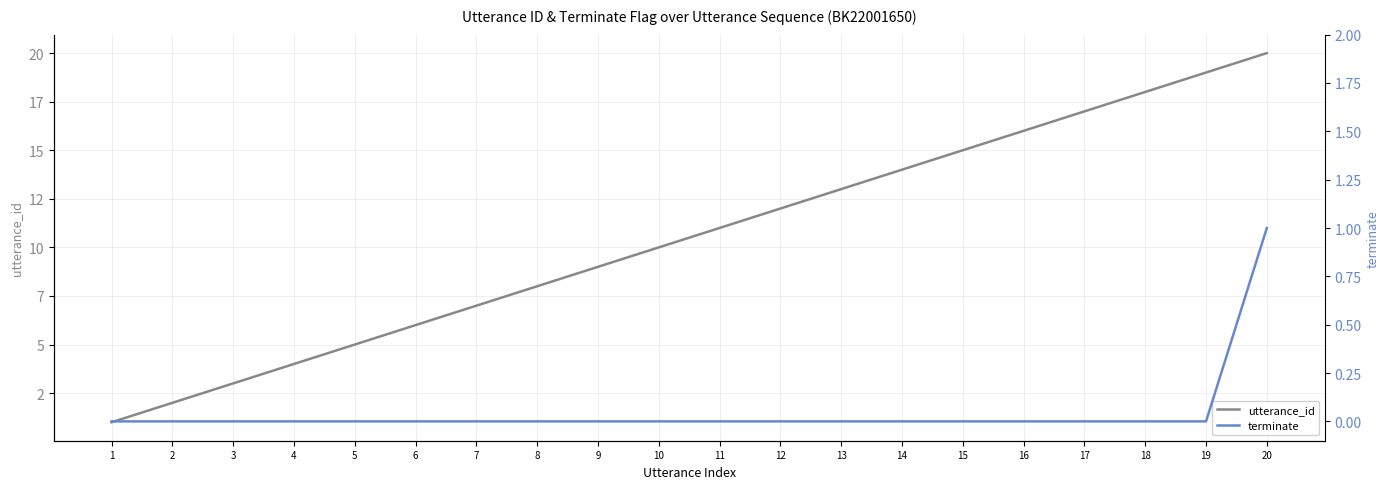

What is the difference between the utterance_id values at 1 and 12?

11